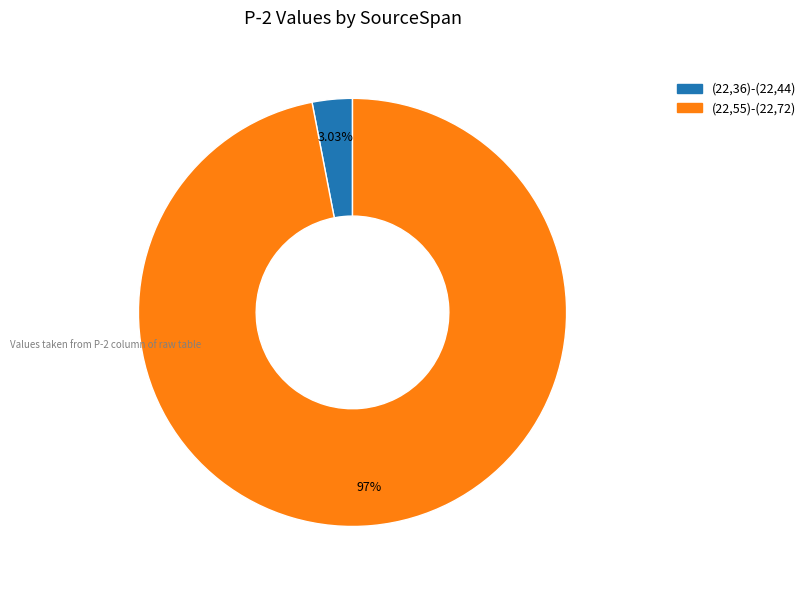

Approximately how many times larger is the value at (22,55)-(22,72) compared to (22,36)-(22,44)?

32.0